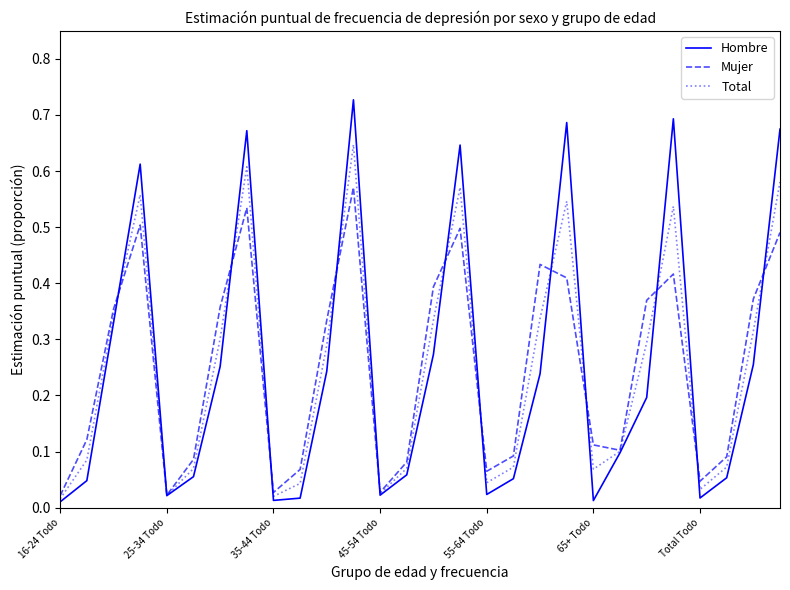

Which series has the widest spread of values?

Hombre